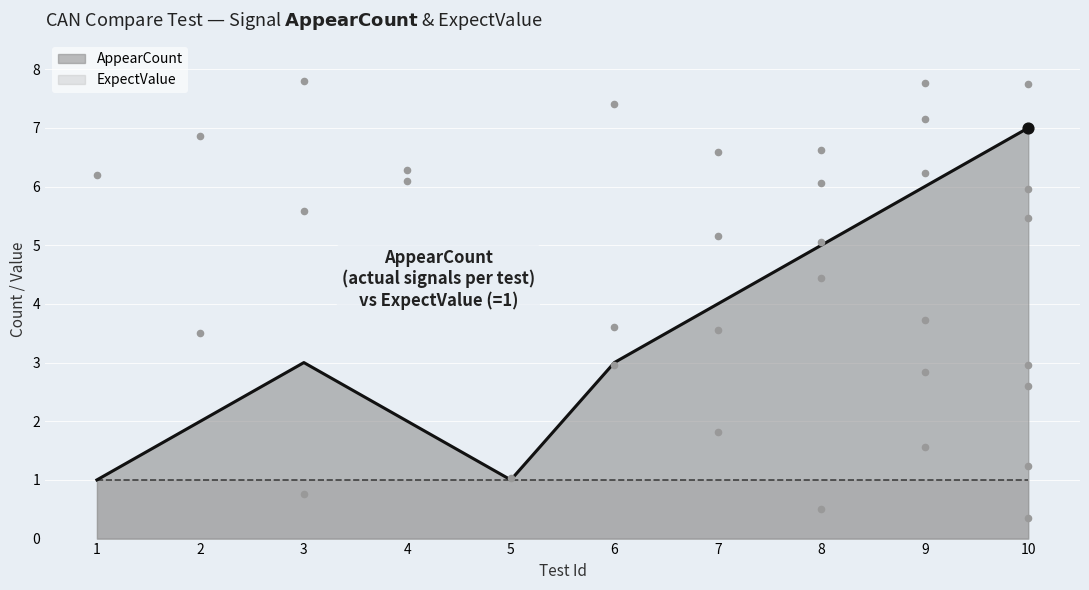

What is the change in value from 1 to 6?

+2